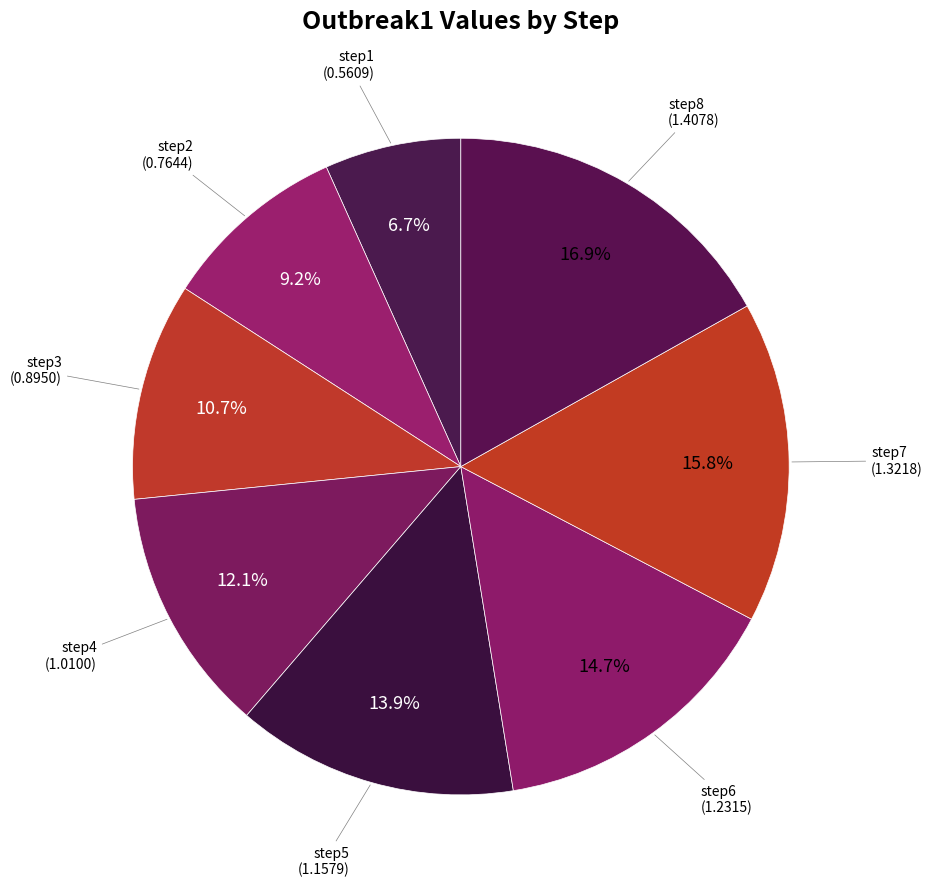

How many slices are in this pie chart?

8